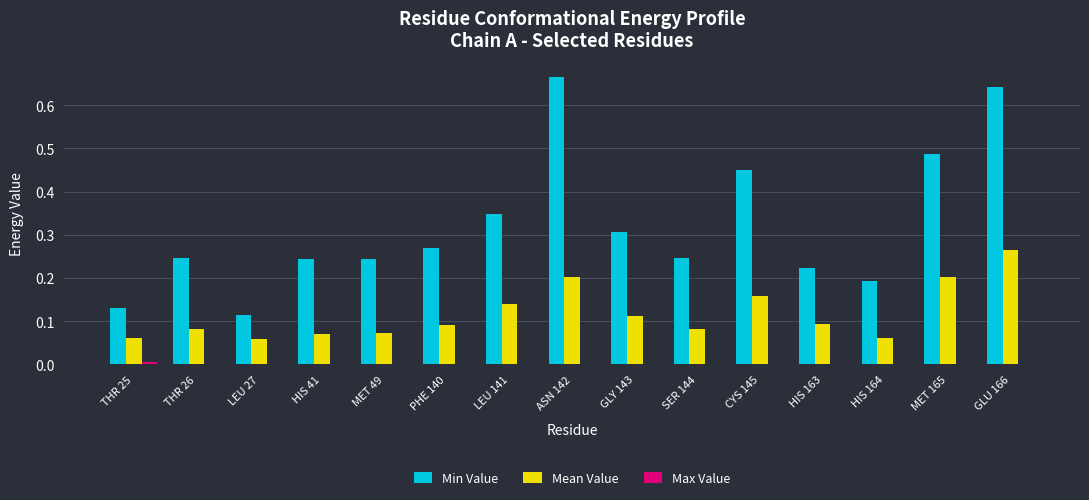

How many Mean Value values are between 0 and 1?

15